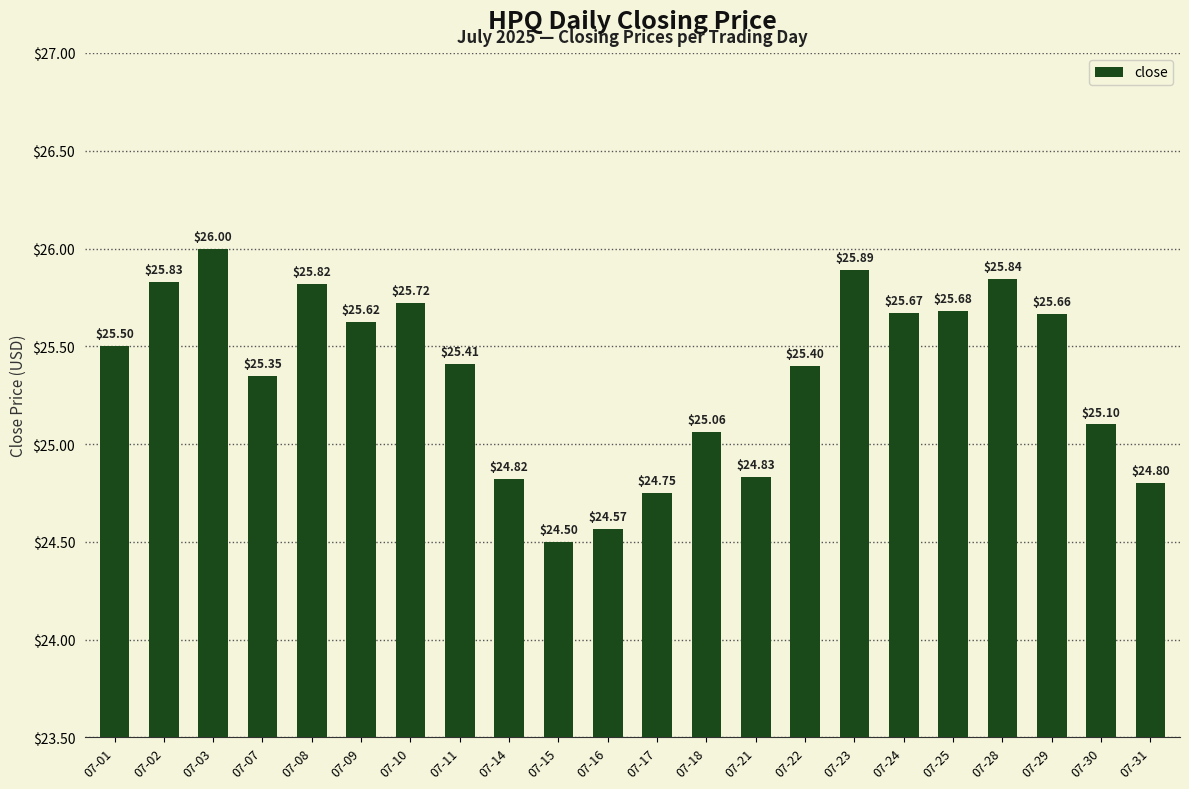

How many data points are above 25?

16